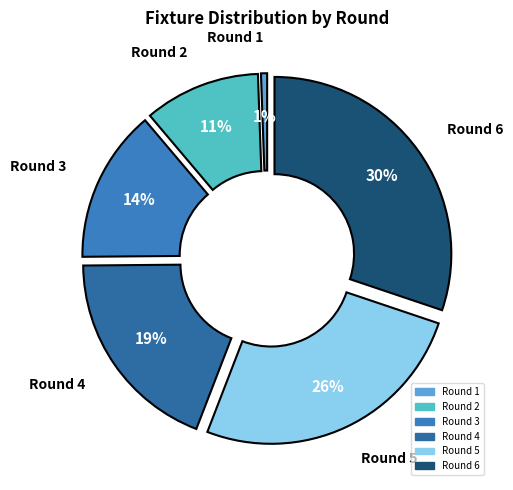

What percentage is the Round 5 slice, to the nearest percent?

26%